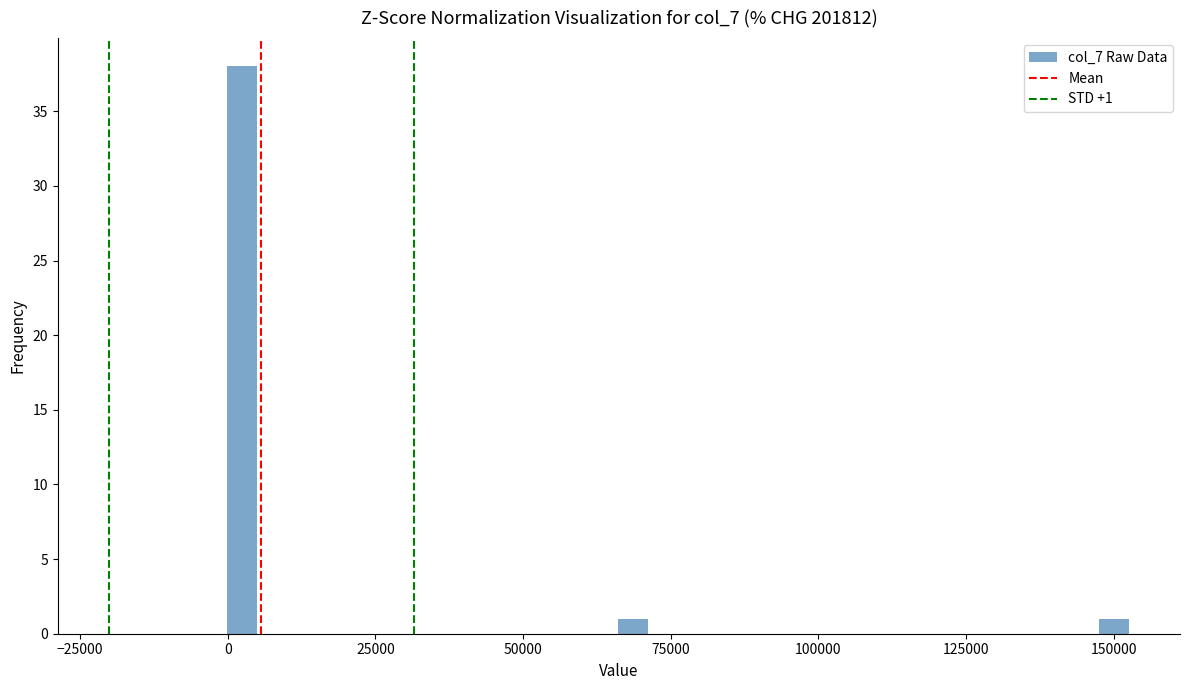

Around what value on the x-axis is the tallest bar? Give the approximate position of its centre, as read against the axis.

0